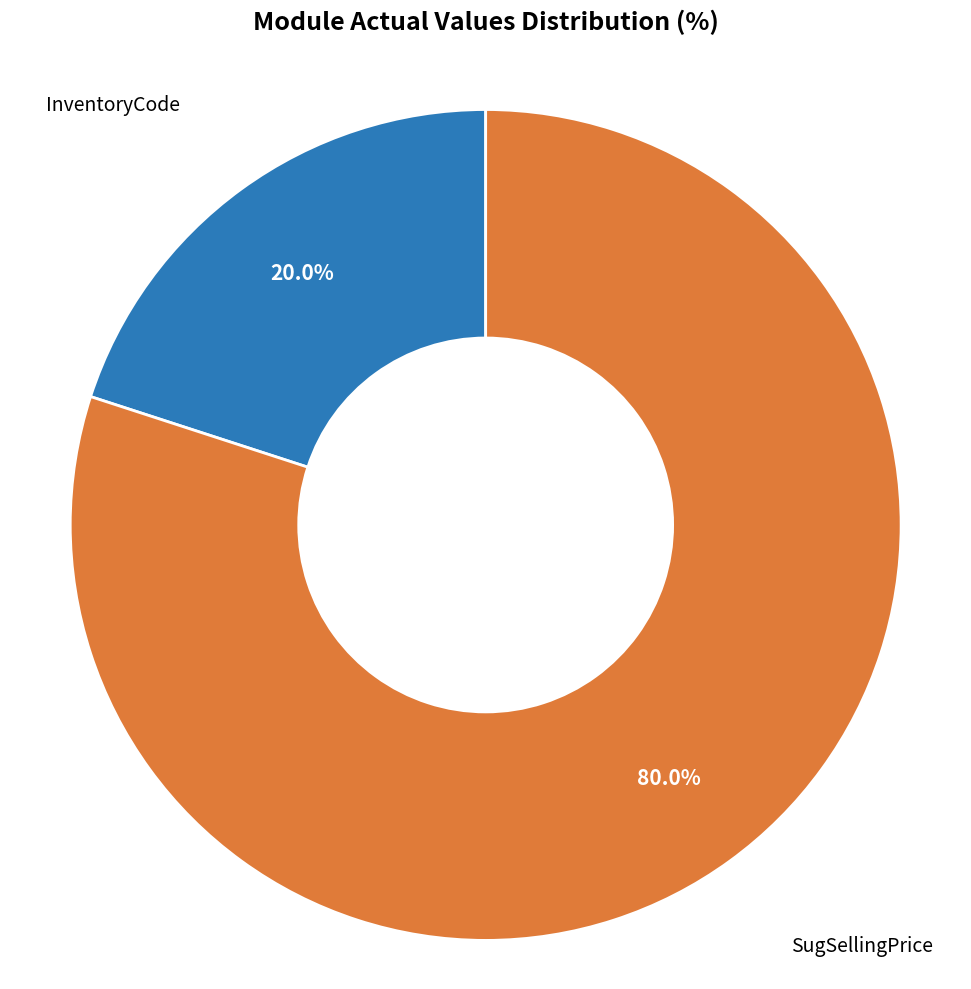

What is the total percentage of InventoryCode and SugSellingPrice?

100.0%